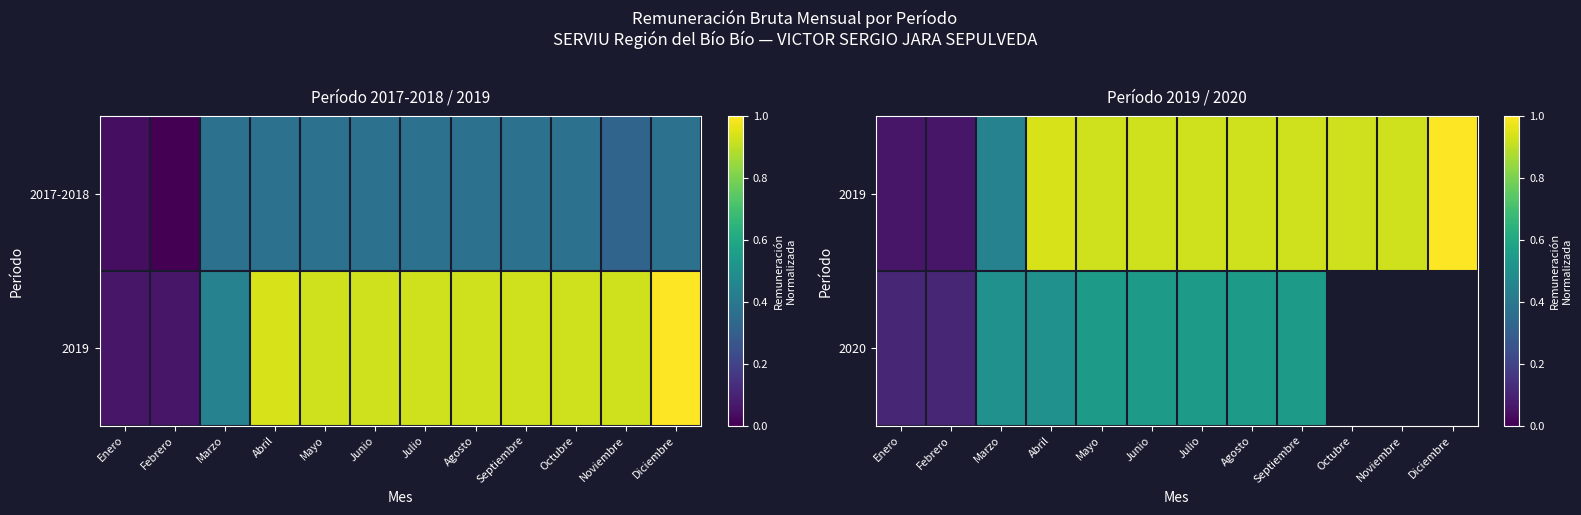

What value does the 2020 series have at Septiembre?

0.5